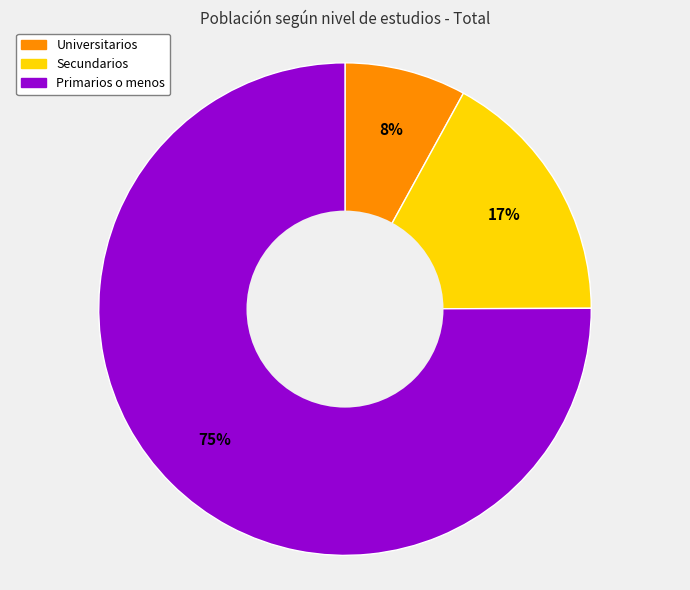

To the nearest percent, what is the difference between the Primarios o menos and Universitarios slice percentages?

67%